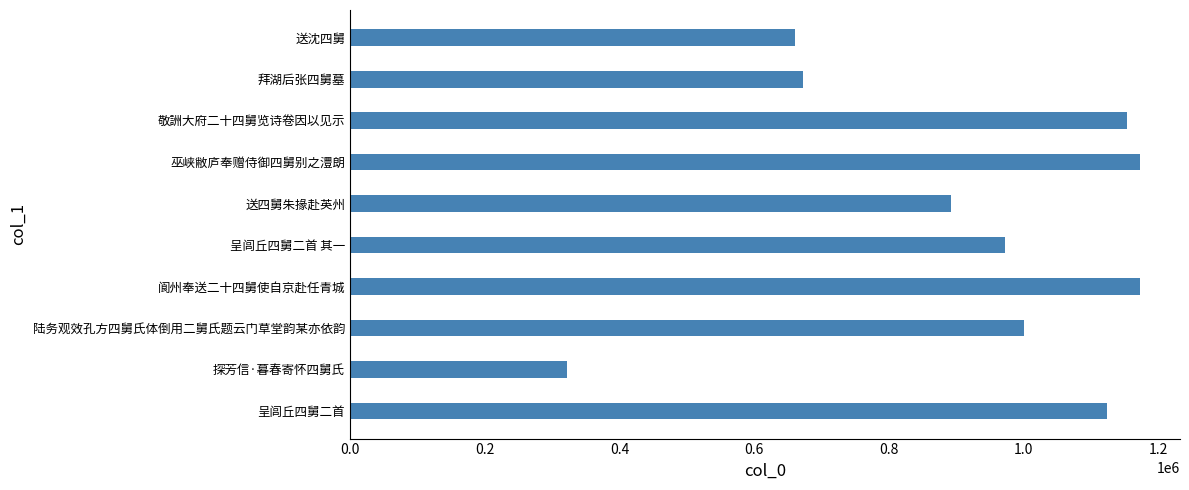

At which label is the value closest to 747806?

拜湖后张四舅墓